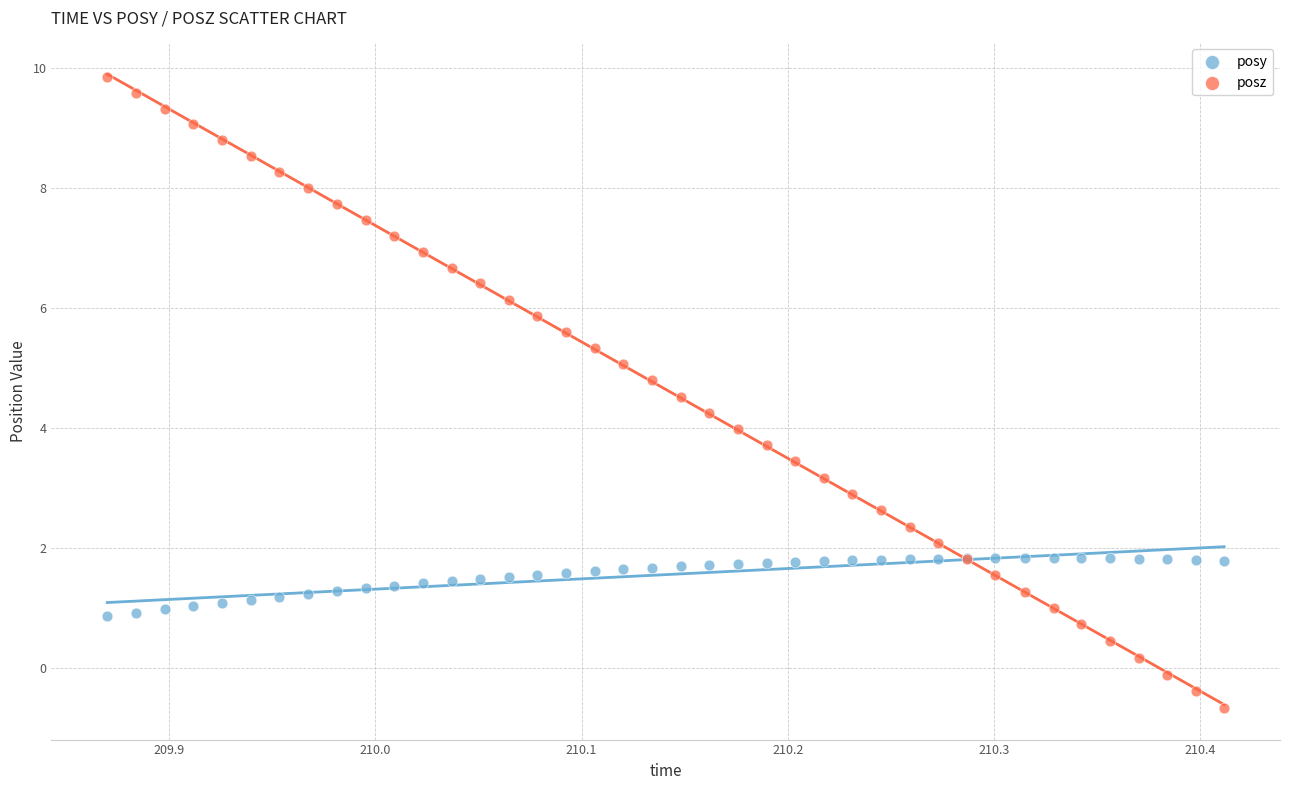

What is the X range (max minus min) for the scatter plot?

0.5